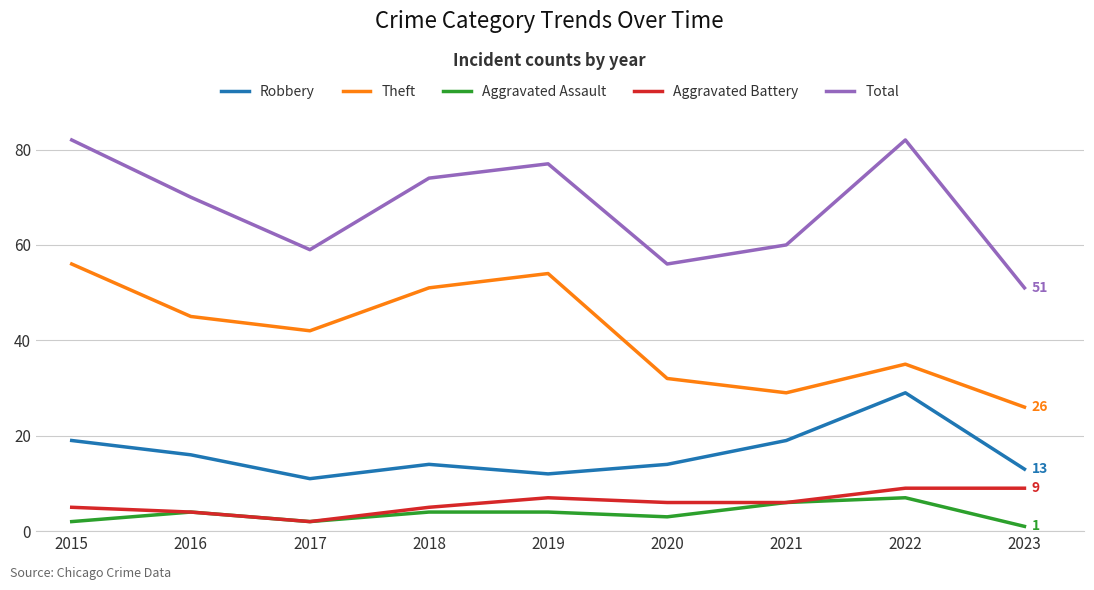

What are all the series names shown in the legend?

Robbery, Theft, Aggravated Assault, Aggravated Battery, Total